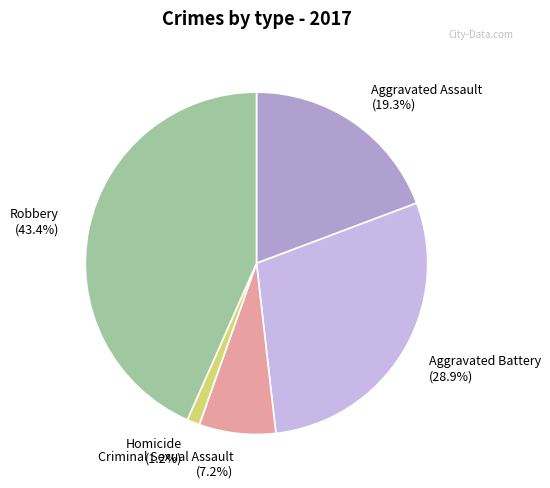

The Aggravated Battery slice represents 41% of the pie. True or false?

False